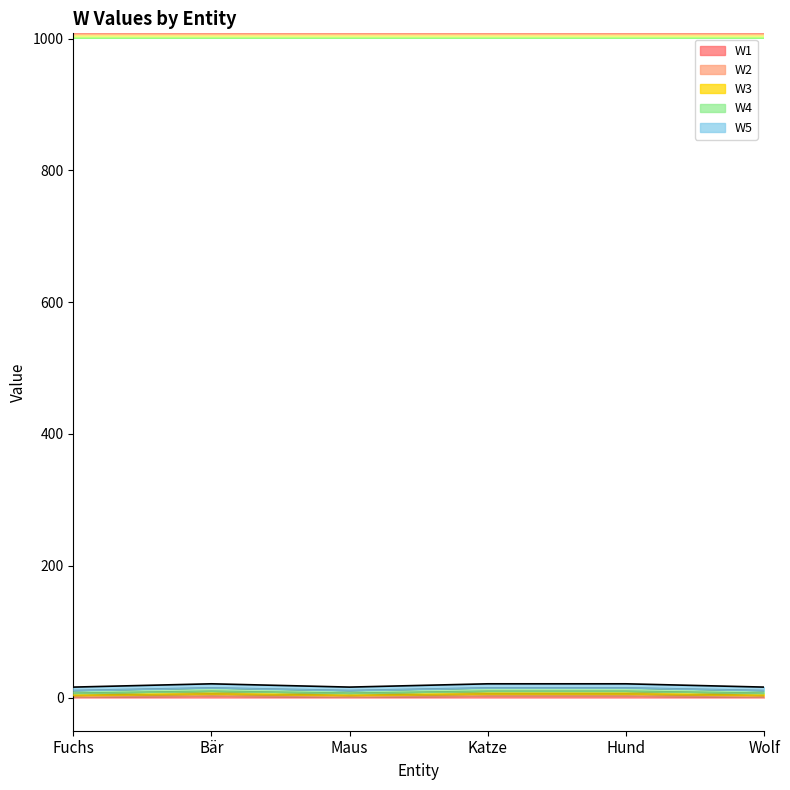

What is the sum of the W3 values at Katze and Maus?

16.0